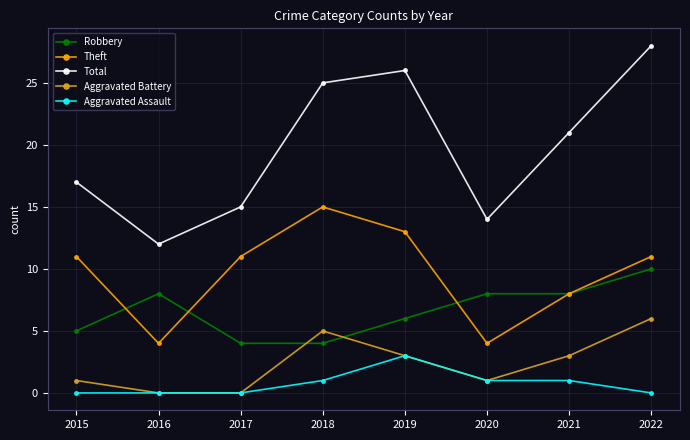

True or false: Aggravated Assault has more than 2 interior local peaks.

False